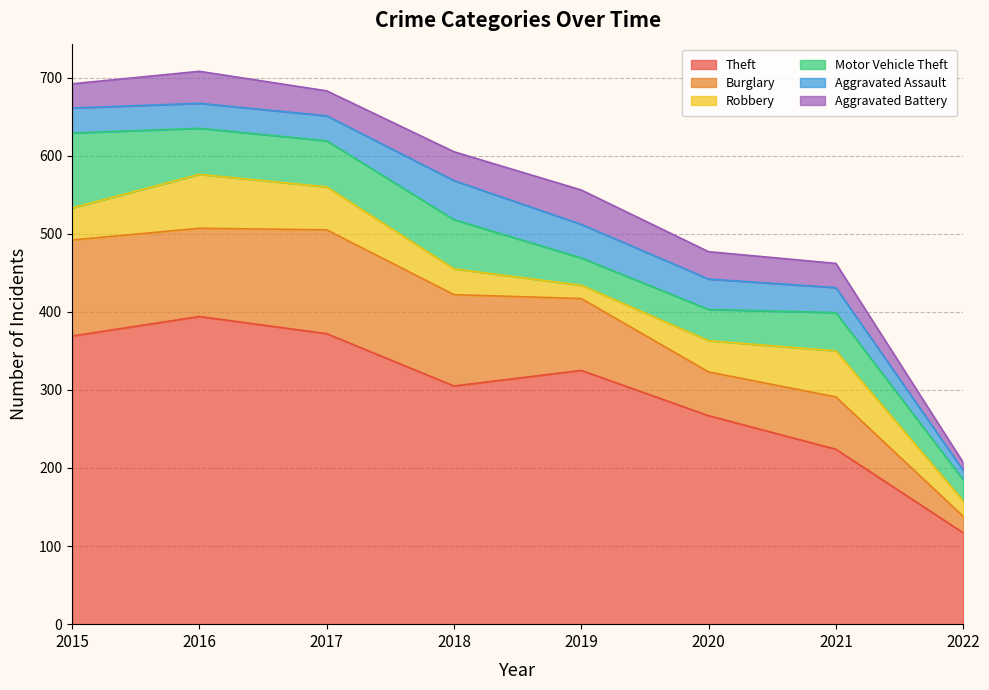

Where is the first local minimum for Aggravated Battery?

2017